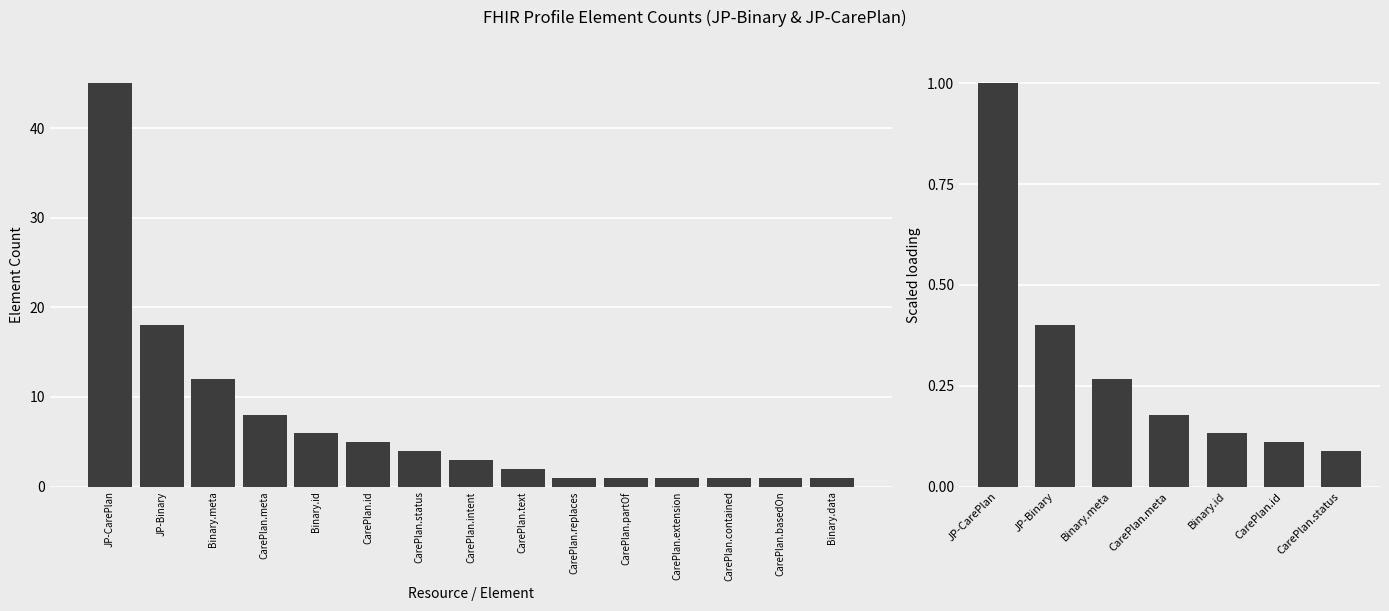

Which has a higher value, CarePlan.basedOn or Binary.meta?

Binary.meta